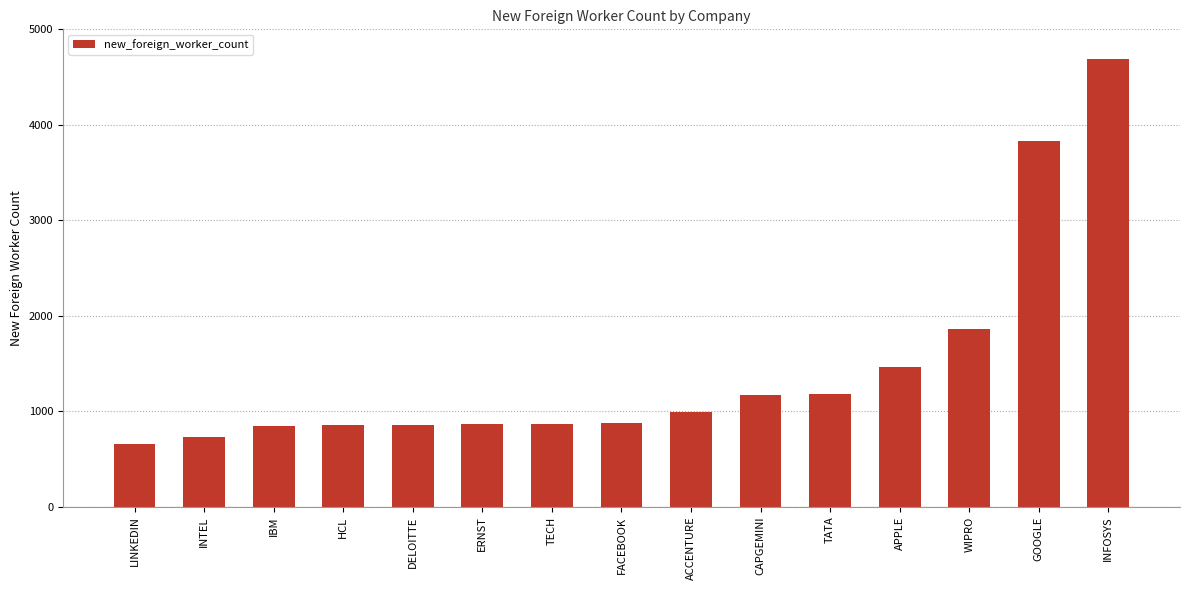

What is the sum of all values?

21731